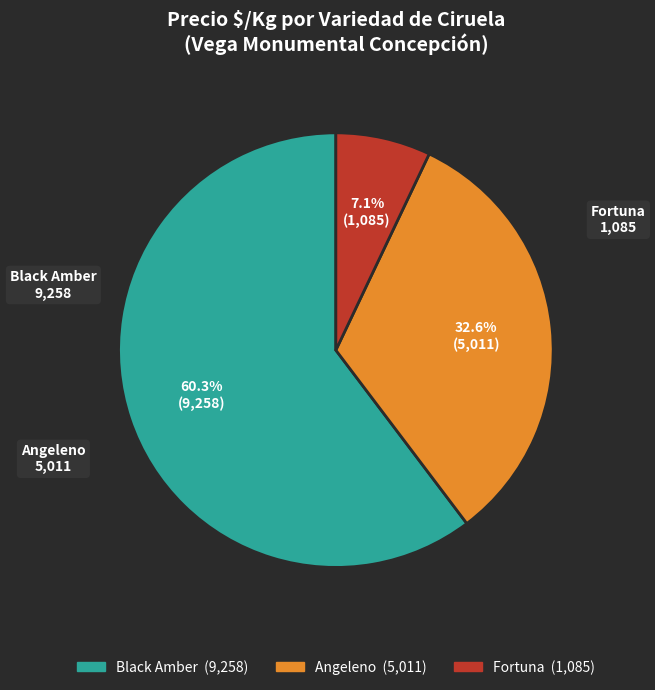

How many segments does this pie chart have?

3